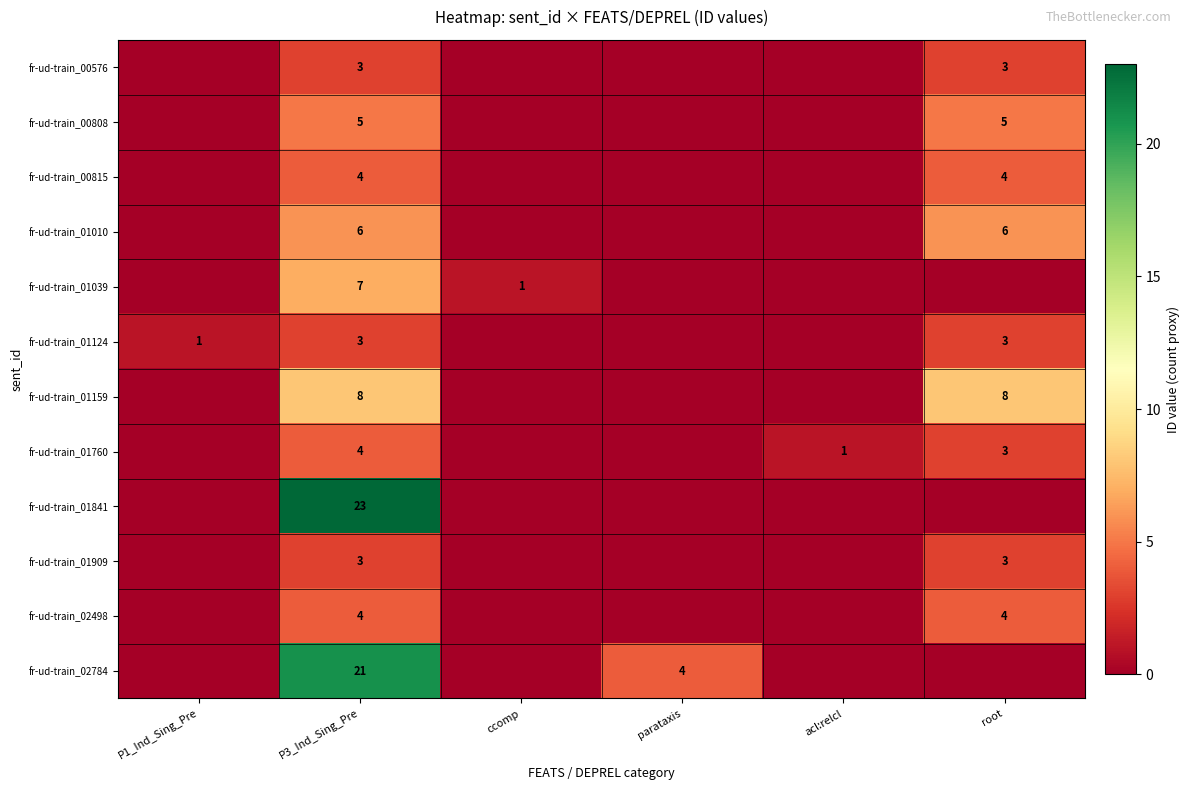

Is it true that fr-ud-train_01124 equals 3 at root?

True